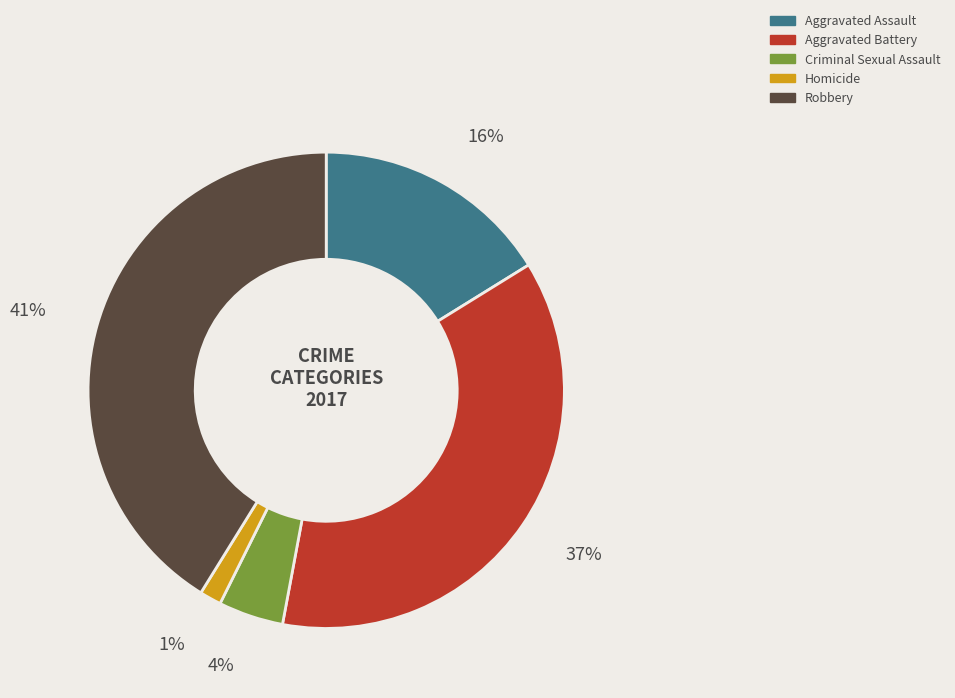

How many slices are in this pie chart?

5